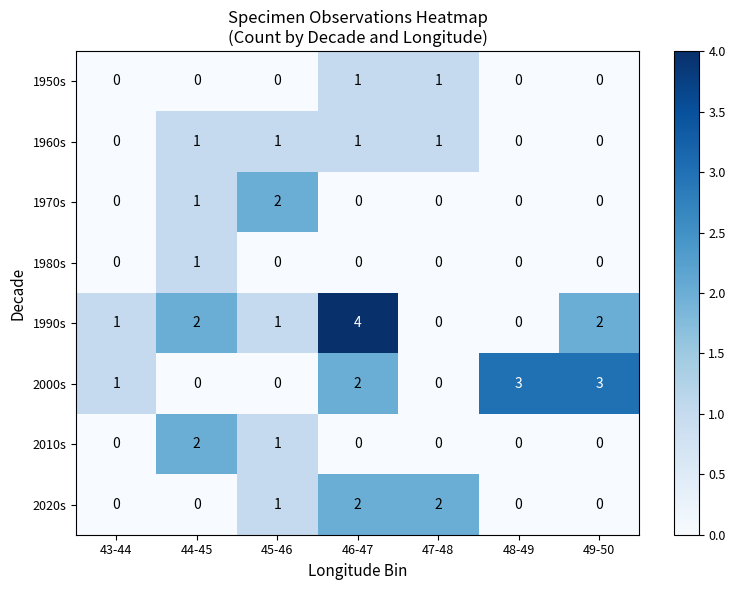

What is the sum of all 1970s values?

3